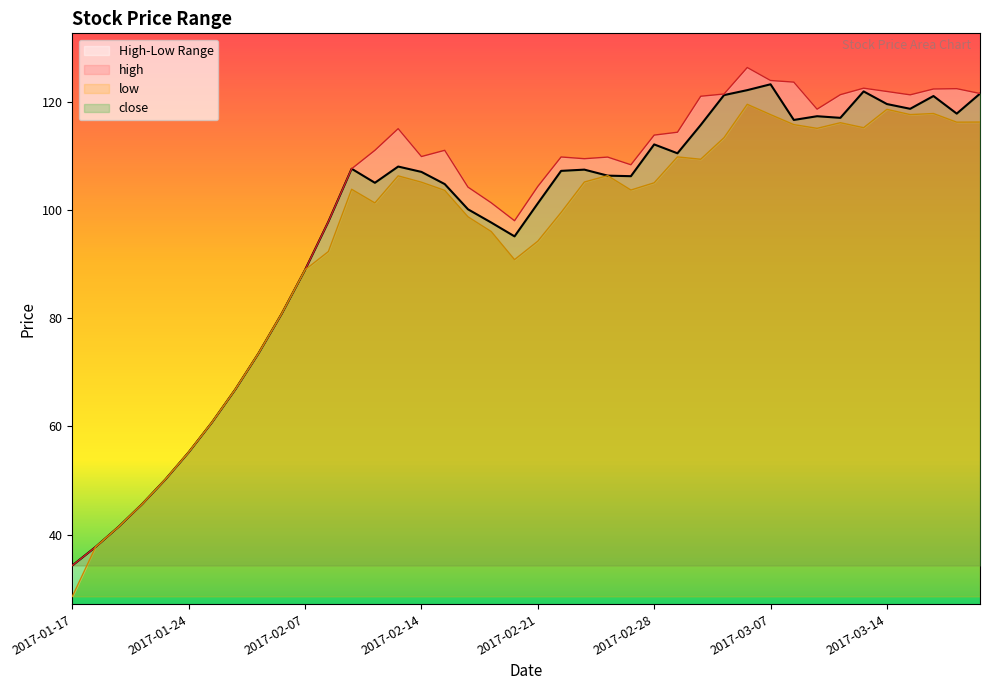

What is the sum of the high values at 2017-02-23 and 2017-02-17?

210.8